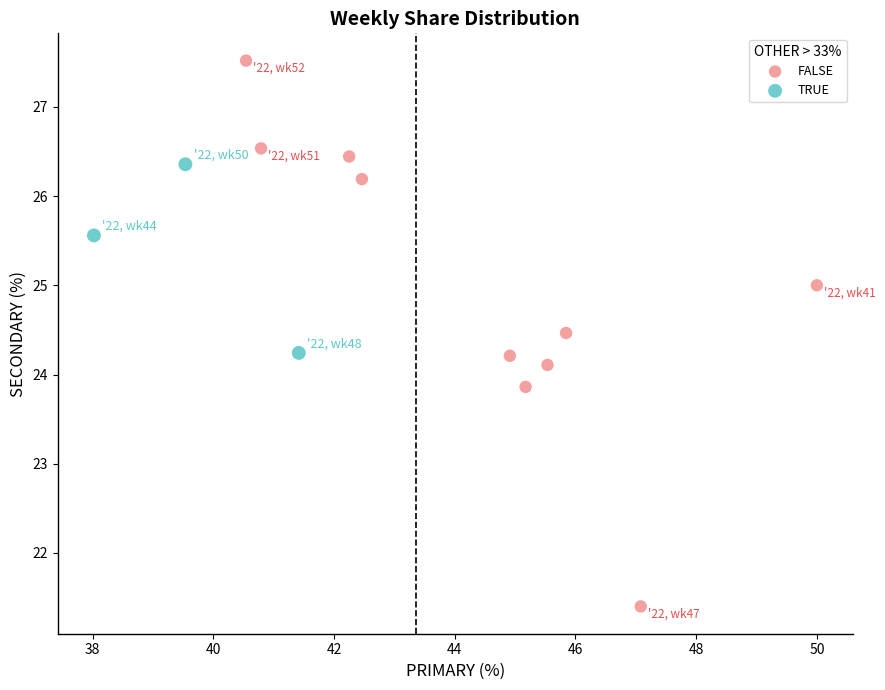

Which series reaches the maximum Y coordinate?

FALSE